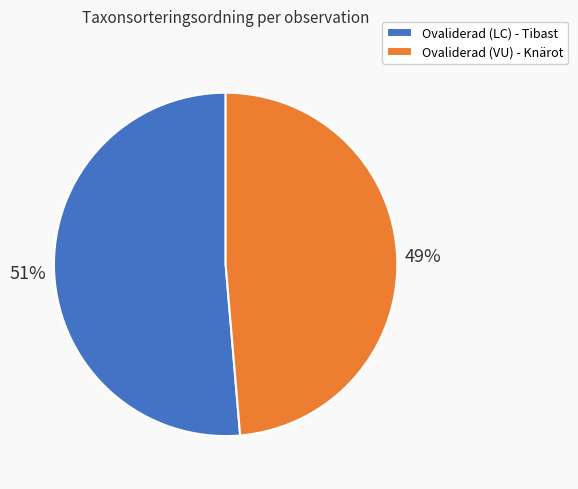

To the nearest percent, what portion does Ovaliderad (VU) - Knärot represent?

49%